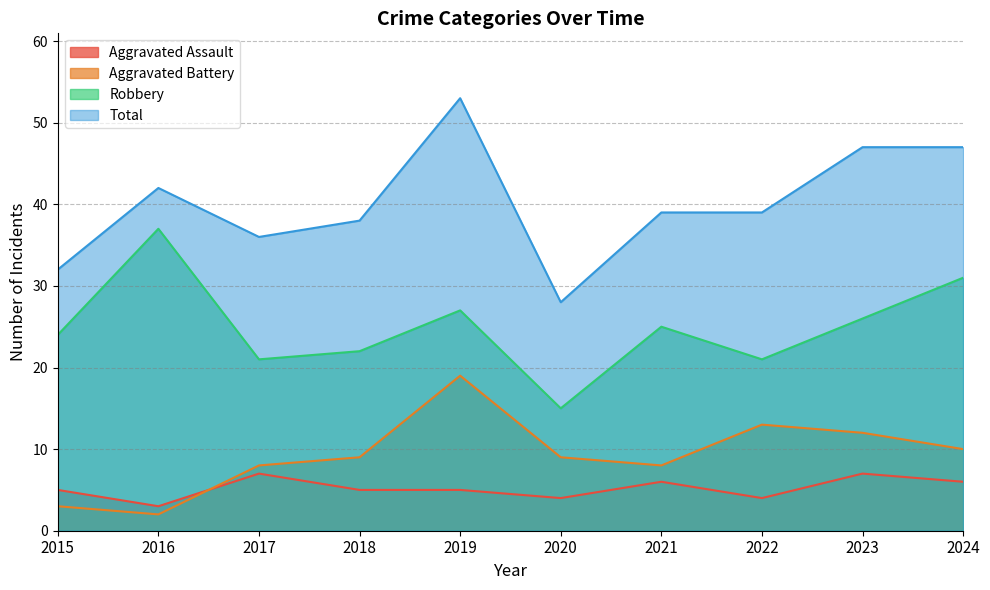

Where is the first local maximum for Aggravated Assault?

2017